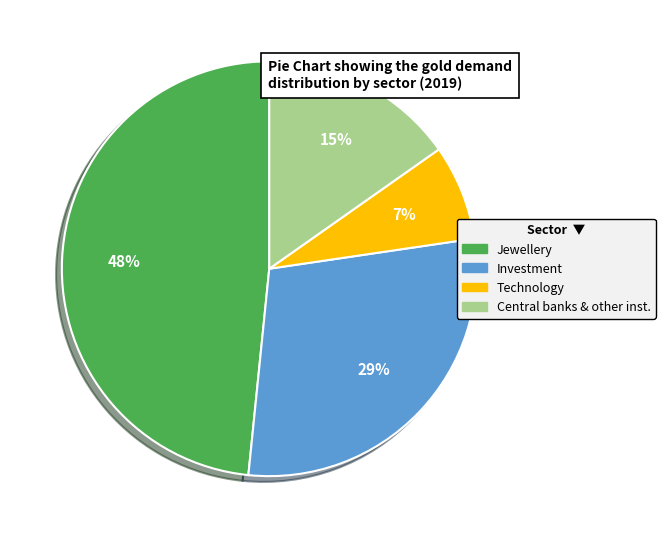

Rank the categories by value from lowest to highest.

Technology, Central banks & other inst., Investment, Jewellery